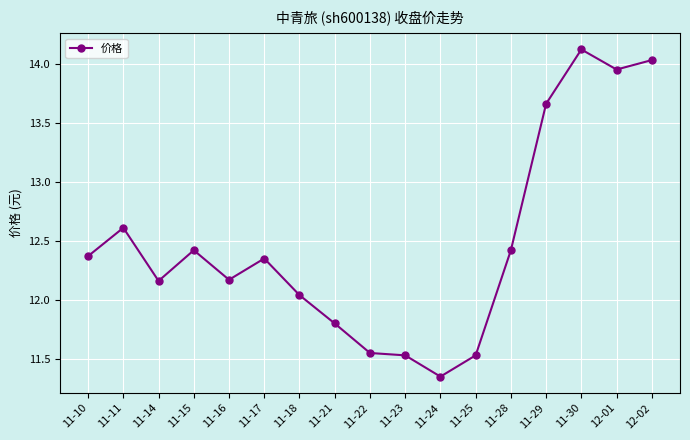

Count the number of data series in this chart.

1